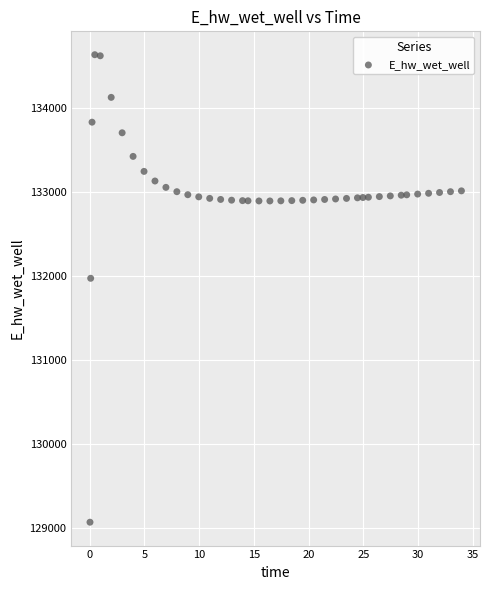

What is the range of X values (max minus min)?

33.9